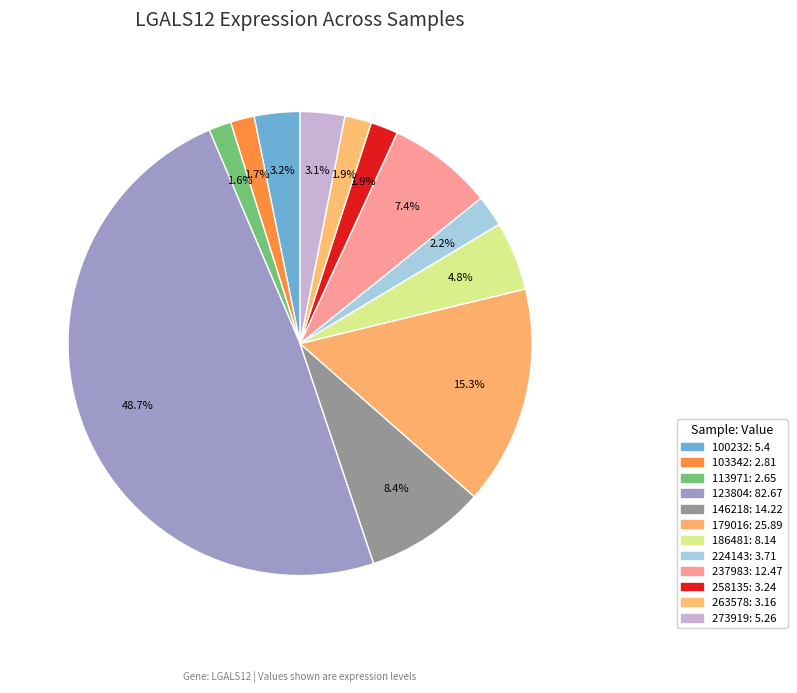

What percentage is the 146218 slice, to the nearest percent?

8%